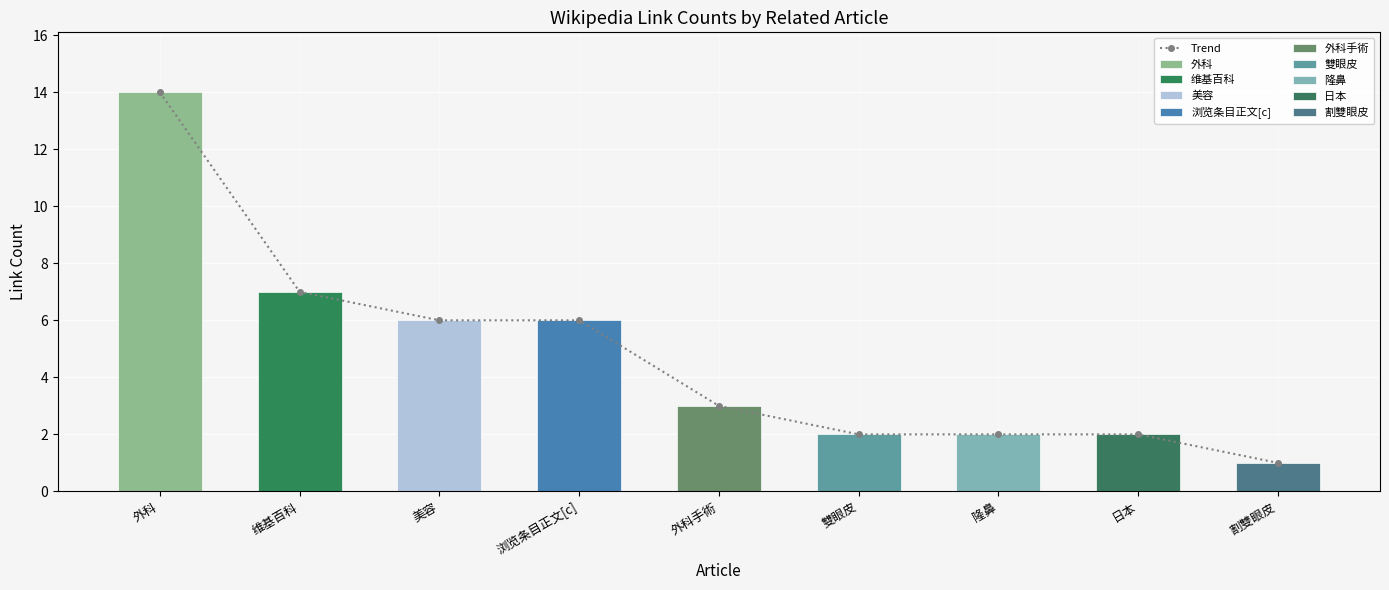

What is the ratio of the value at 外科手術 to the value at 浏览条目正文[c]?

0.5